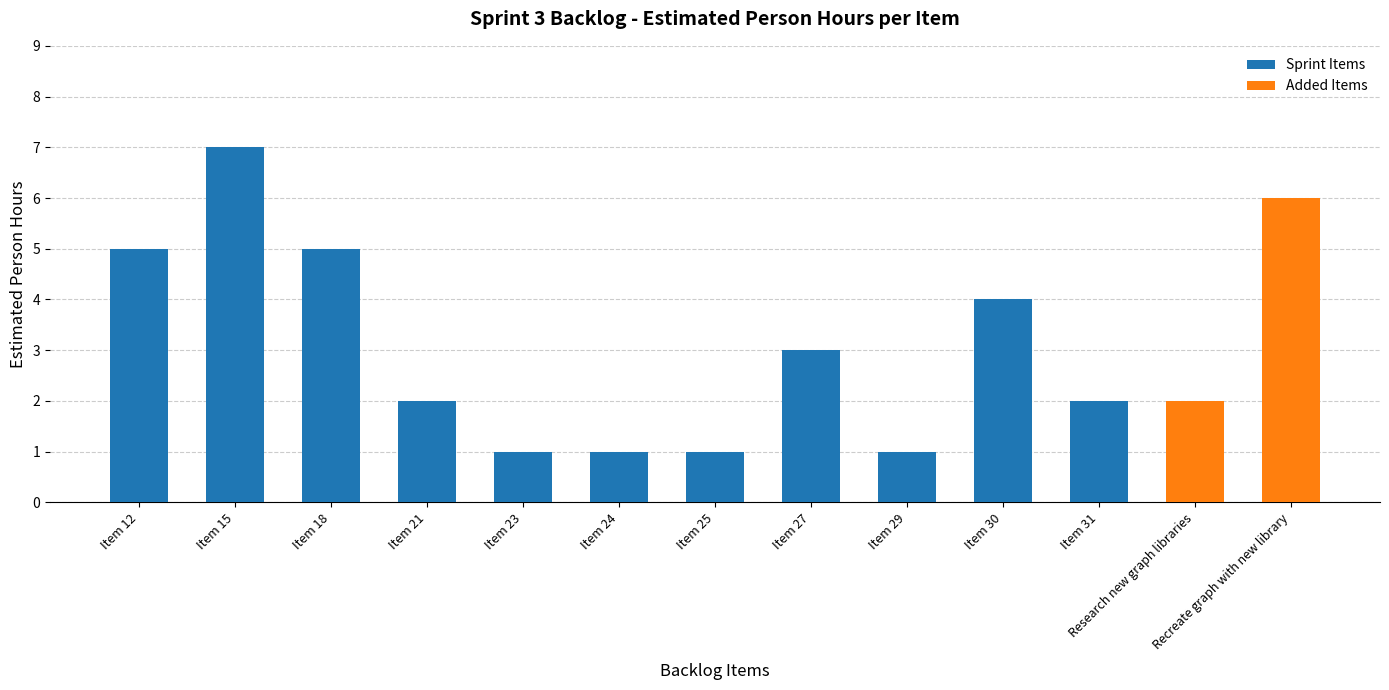

What is the difference between the values at Item 27 and Item 21?

1